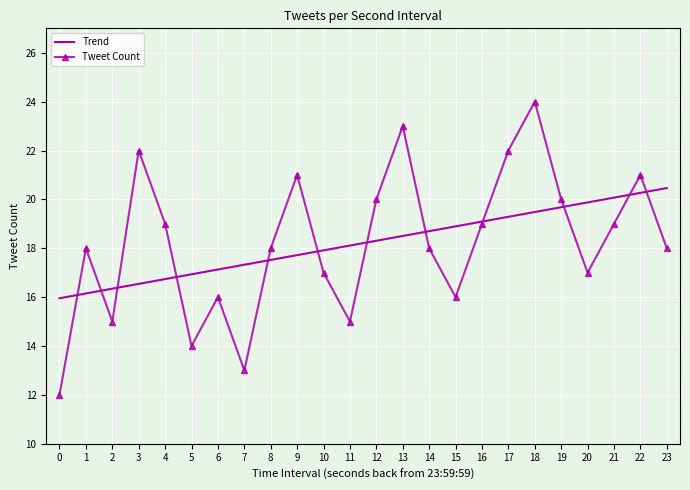

List the series in order of their peak value, highest first.

Tweet Count, Trend